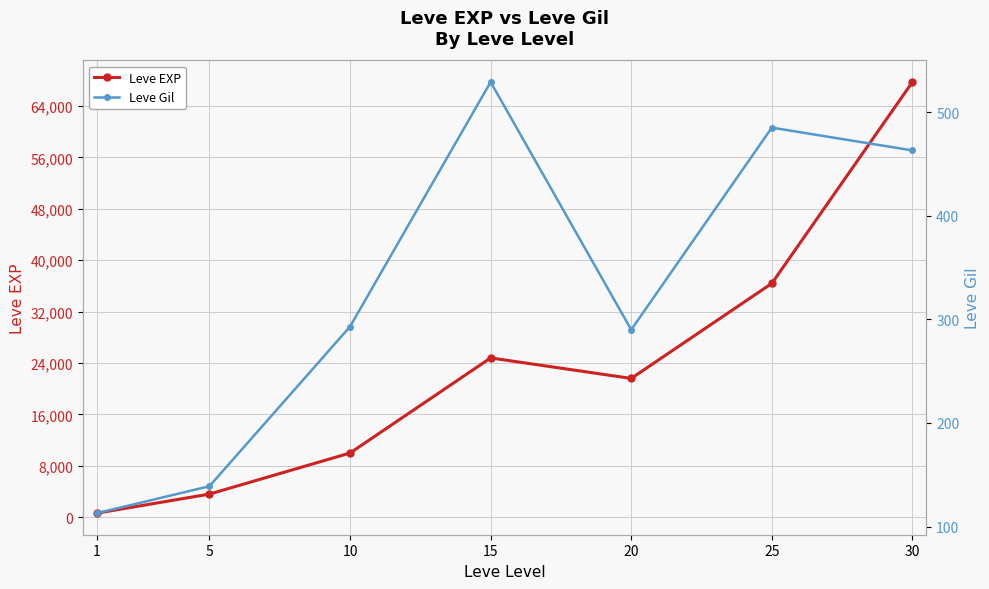

Is it true that Leve Gil equals 288 at 15?

False